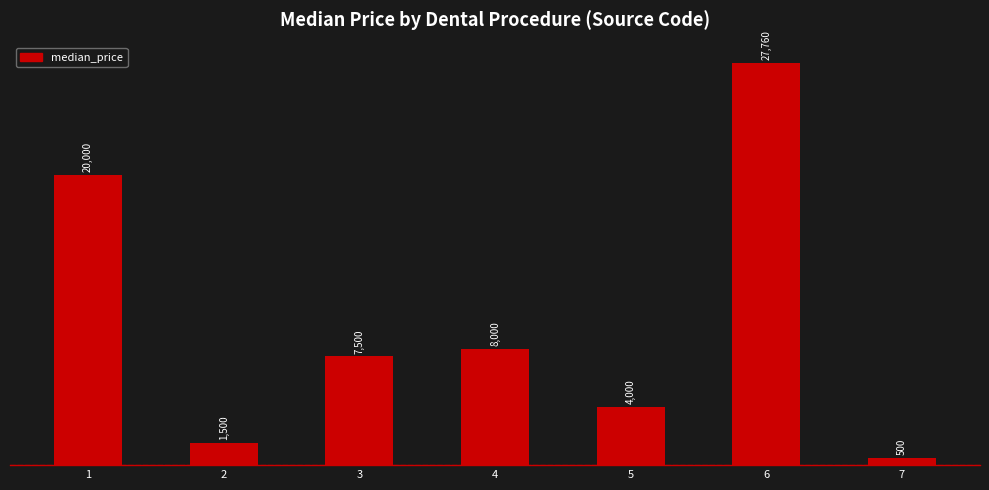

Are the bars horizontal?

No